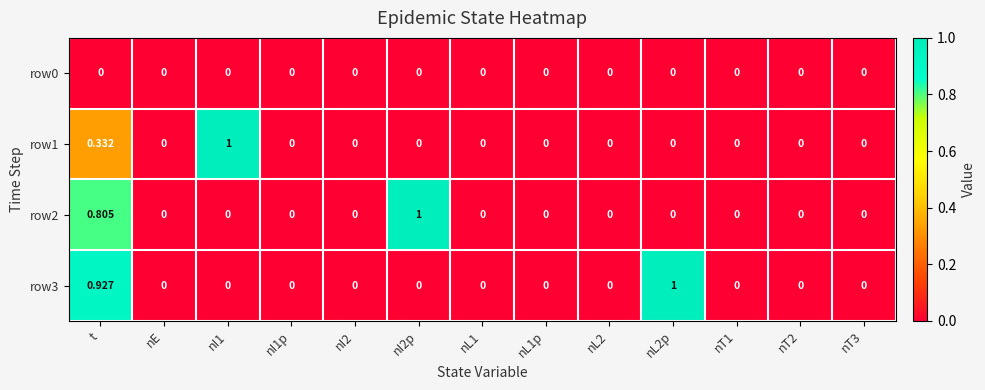

How many values in row2 are above zero?

2